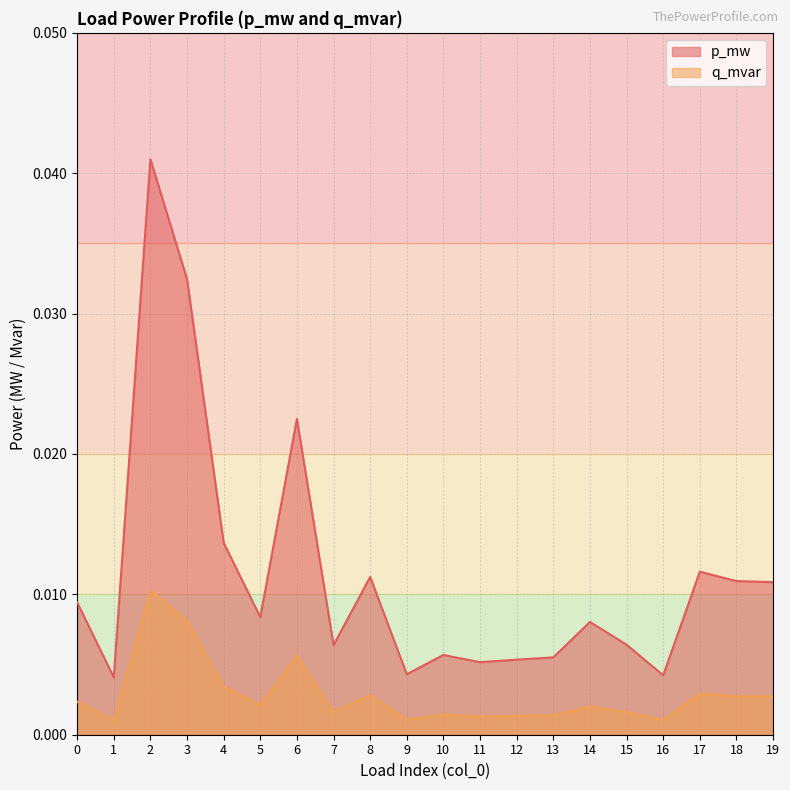

Which series has the widest spread of values?

p_mw